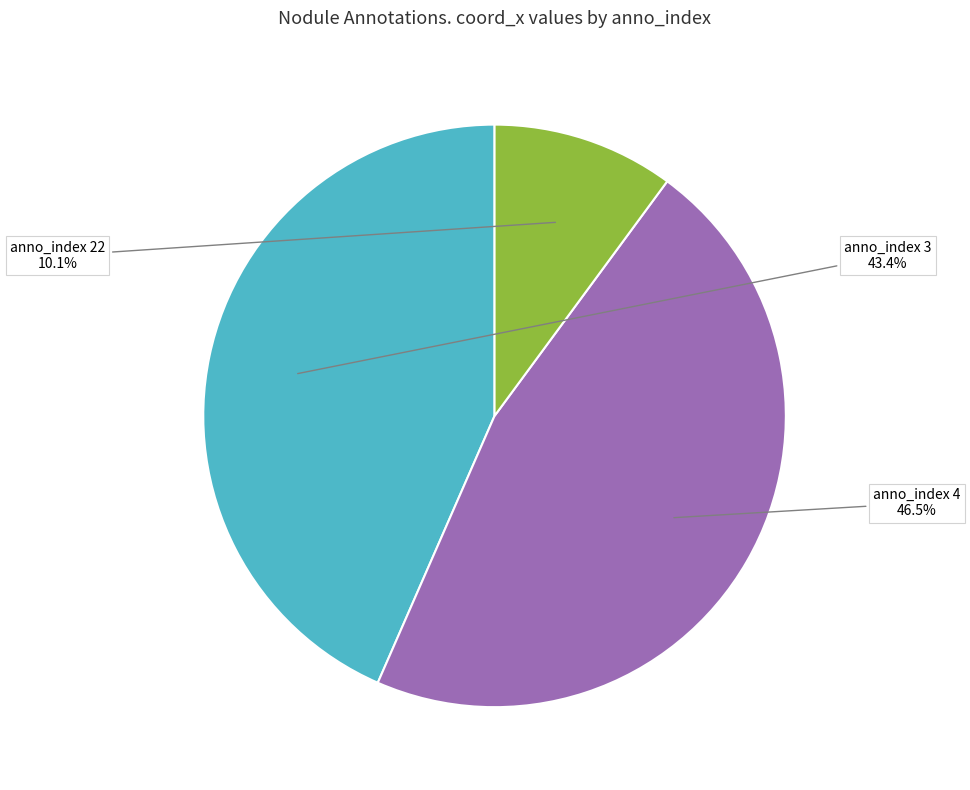

What percentage is NOT represented by anno_index 4?

53.5%